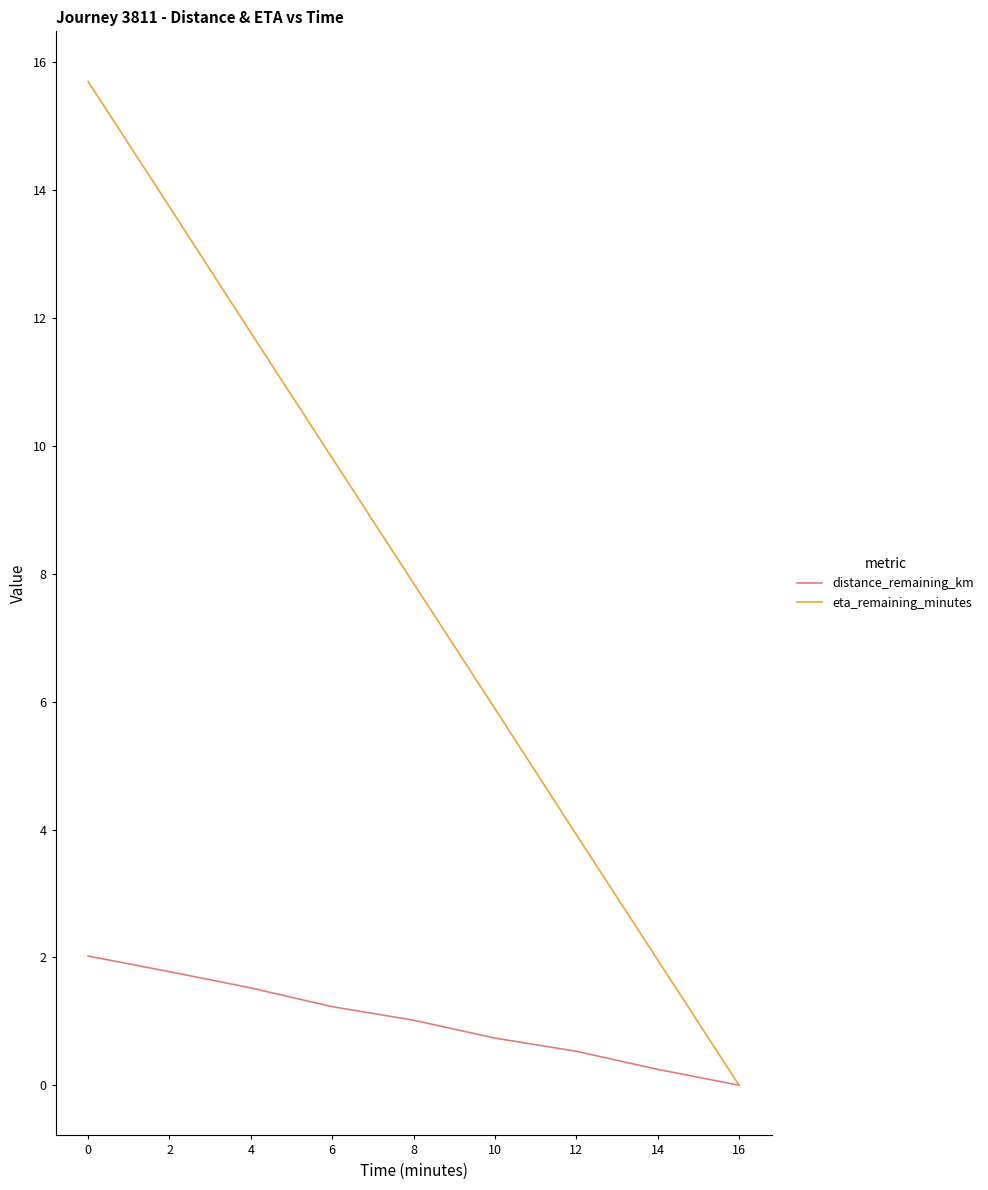

How many positive values does the eta_remaining_minutes series have?

8